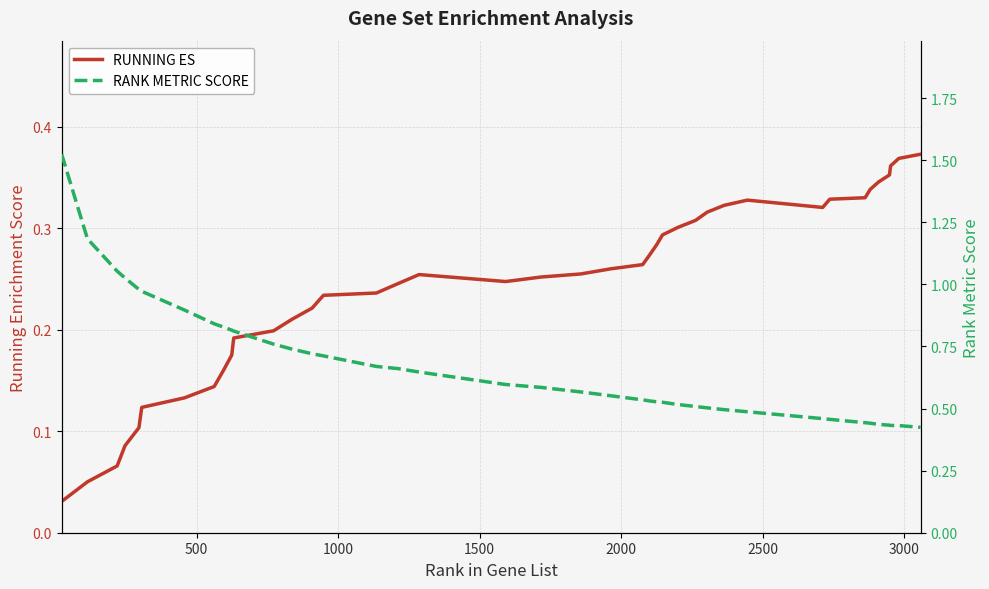

True or false: RANK METRIC SCORE and RUNNING ES intersect in this chart.

False